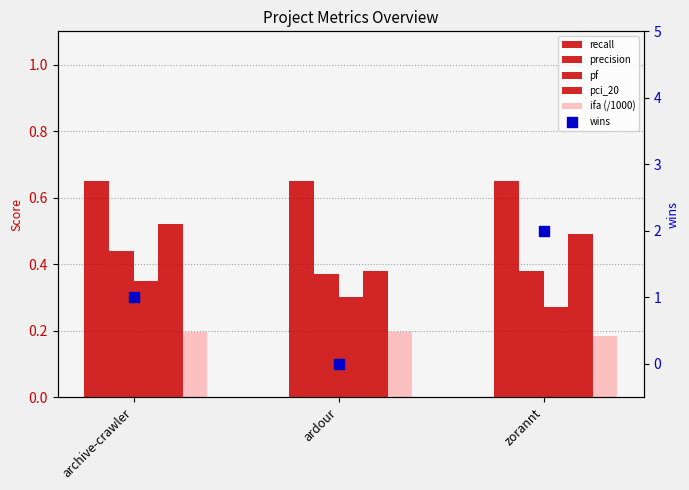

At how many categories does at least one series exceed 0?

3